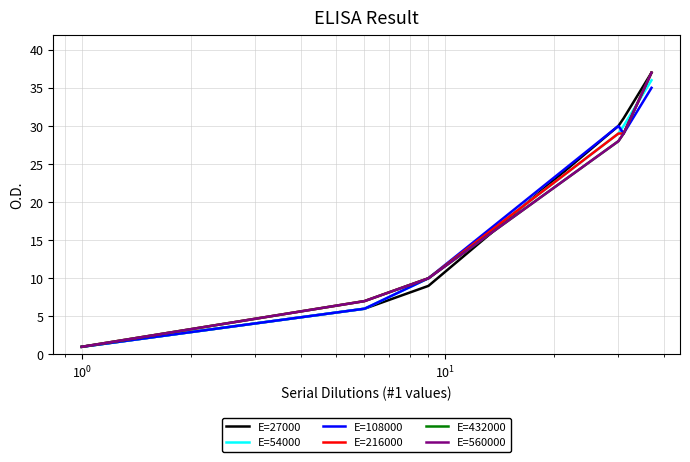

What is the average value of the E=560000 series?

19